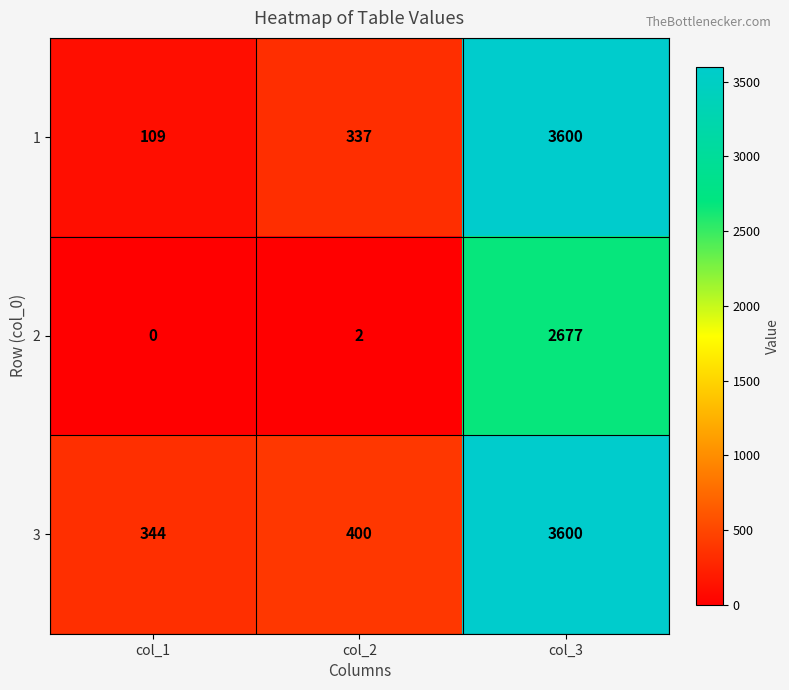

What is the highest value of the 3 series?

3600